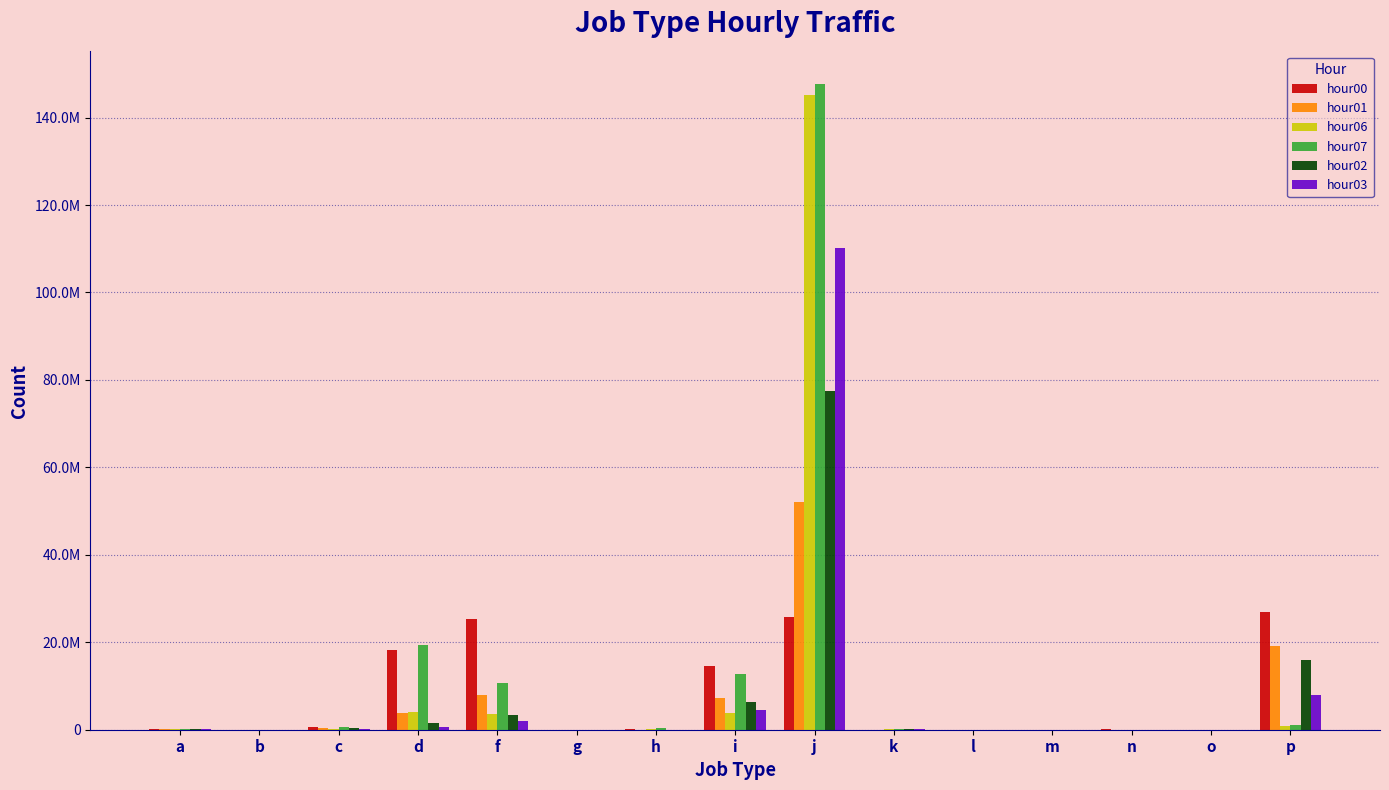

Which series has the largest range (max minus min)?

hour07